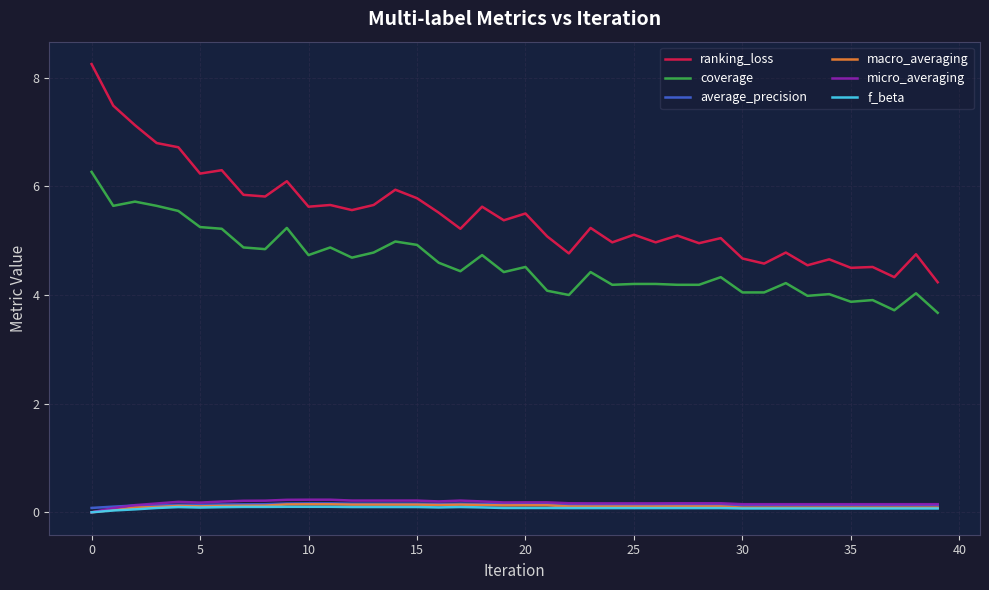

True or false: f_beta and coverage intersect in this chart.

False